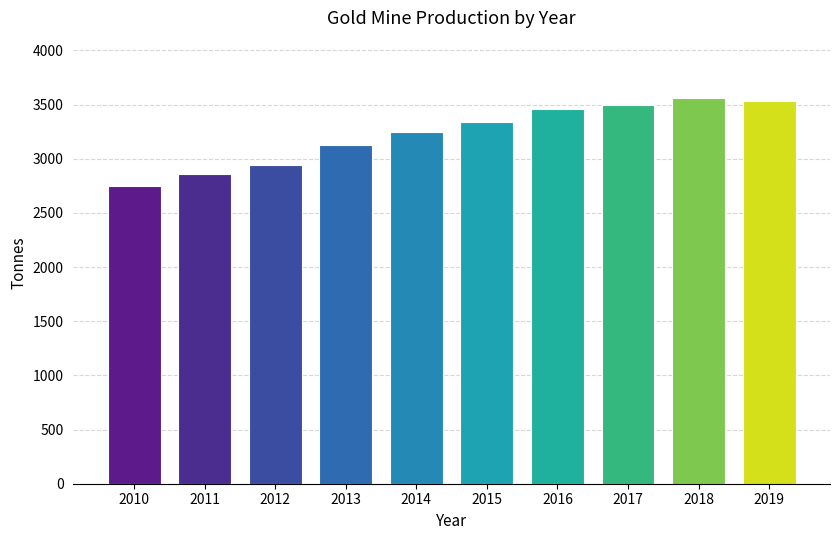

Reading left to right, list all the values displayed in this chart.

2010=2750.2	2011=2862.3	2012=2939.6	2013=3127.7	2014=3242.2	2015=3336.3	2016=3459.7	2017=3493.6	2018=3555.9	2019=3530.9